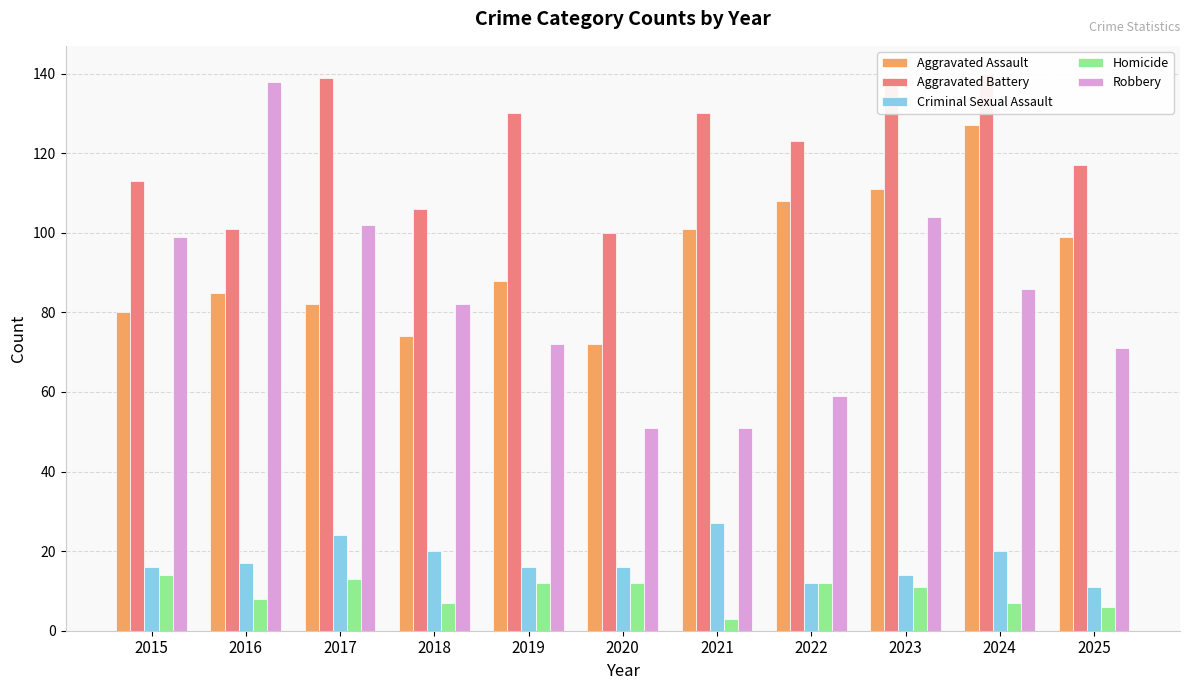

What is the sum of the Criminal Sexual Assault values at 2017 and 2016?

41